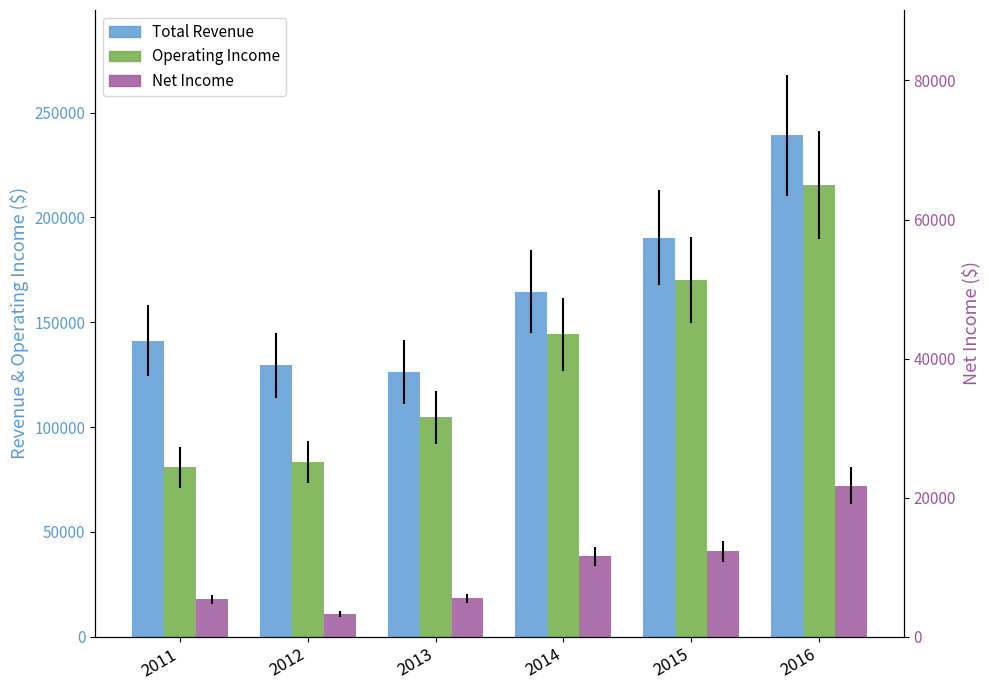

How many bars are there in total?

18